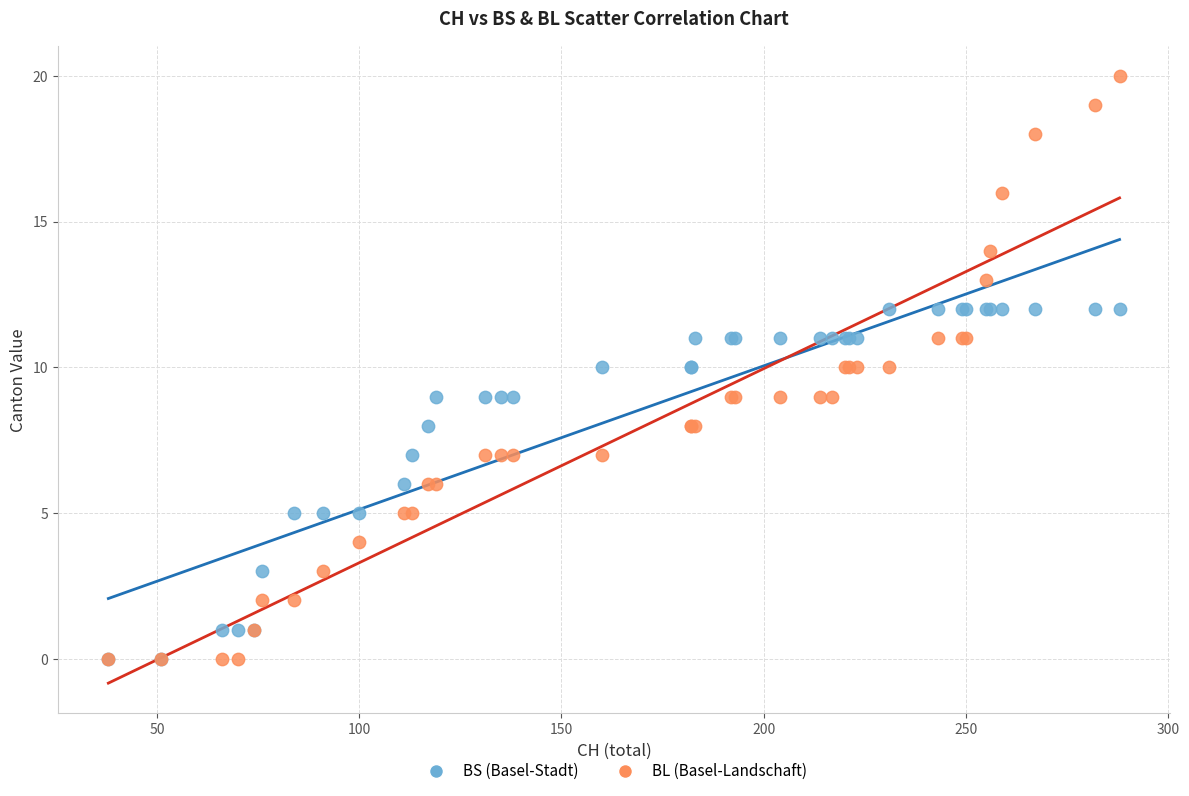

Which series has the widest spread of Y values?

BL (Basel-Landschaft)